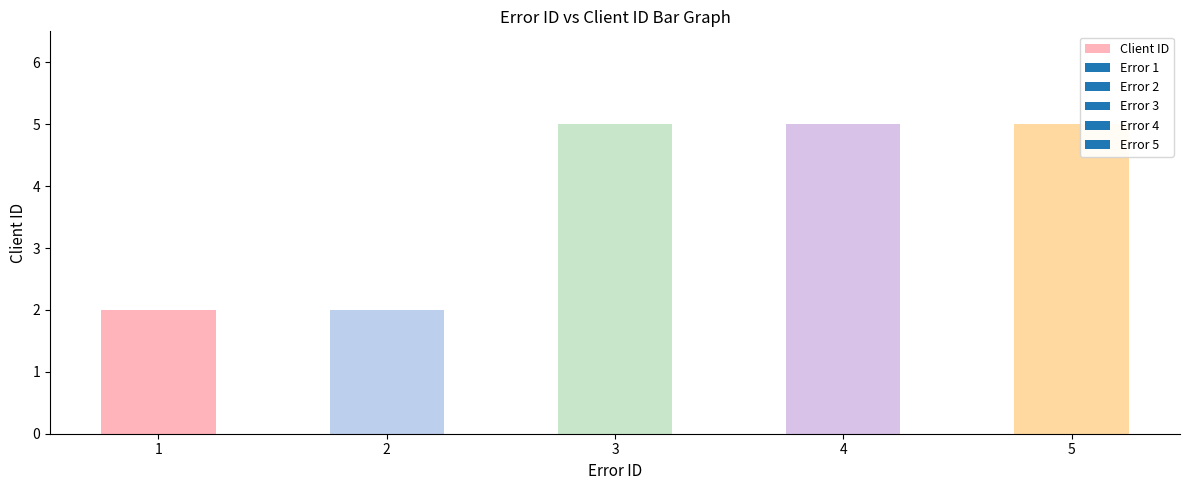

The chart shows a value of 5 at 4. True or false?

True